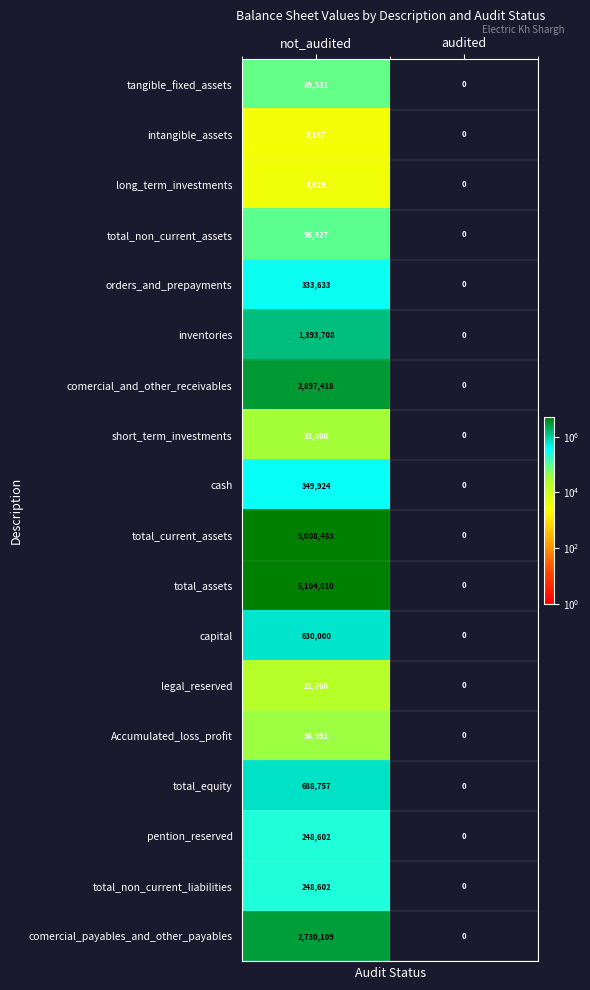

True or false: total_equity has a value of 0 at audited.

True